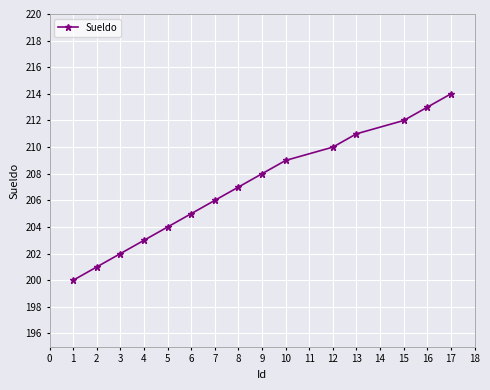

Is this an area chart (filled region under the line)?

No